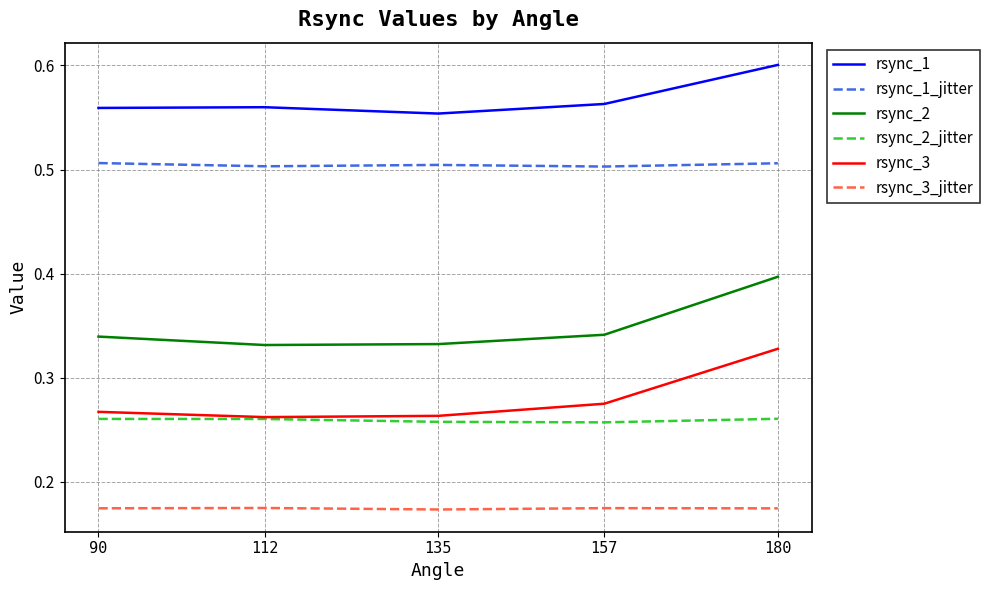

True or false: rsync_1 and rsync_2 intersect in this chart.

False